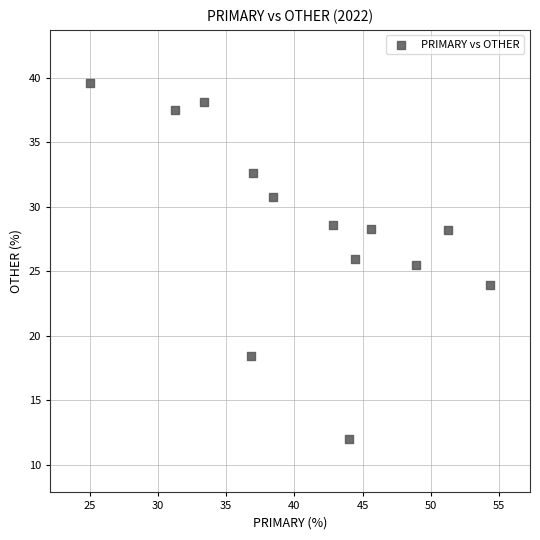

What is the range of Y values (max minus min)?

27.6